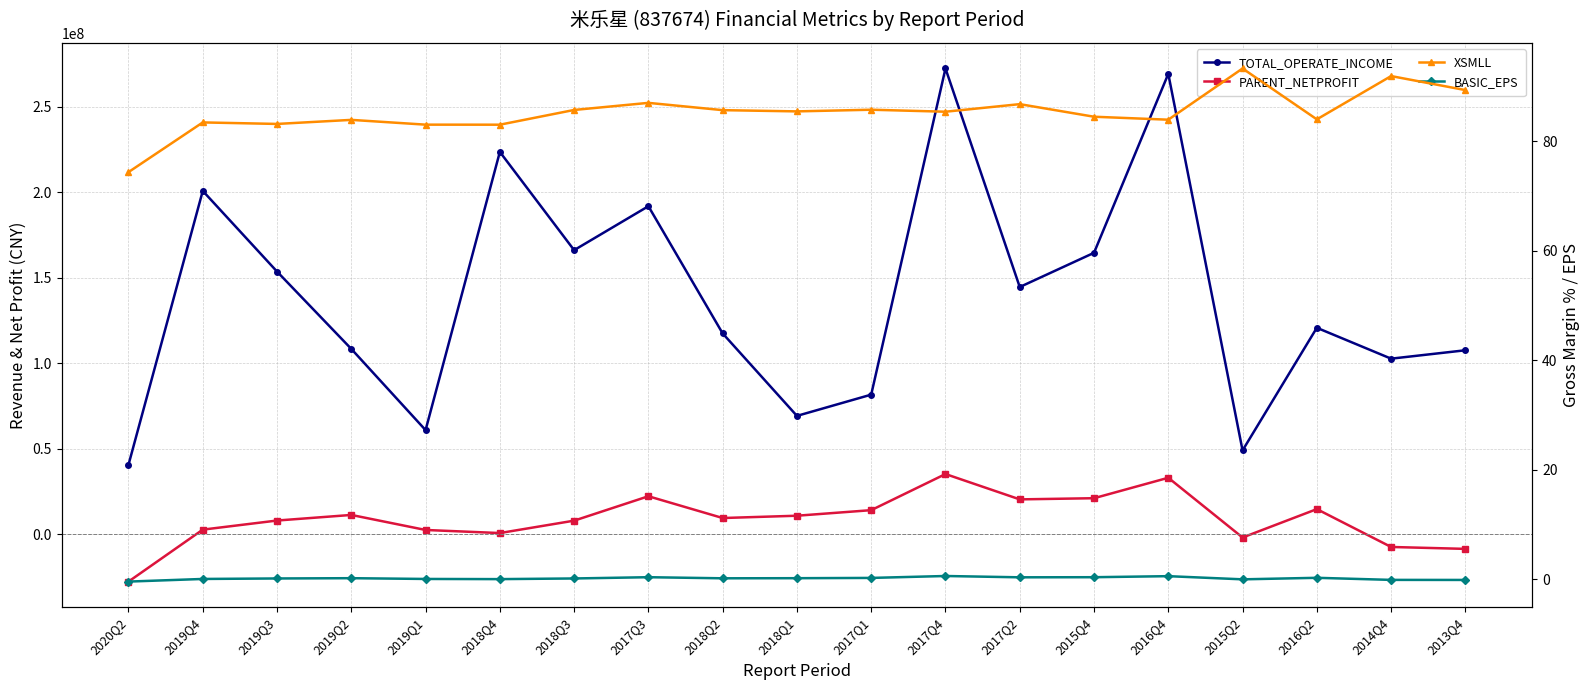

Which has a higher value, 2019Q1 or 2018Q1?

2018Q1